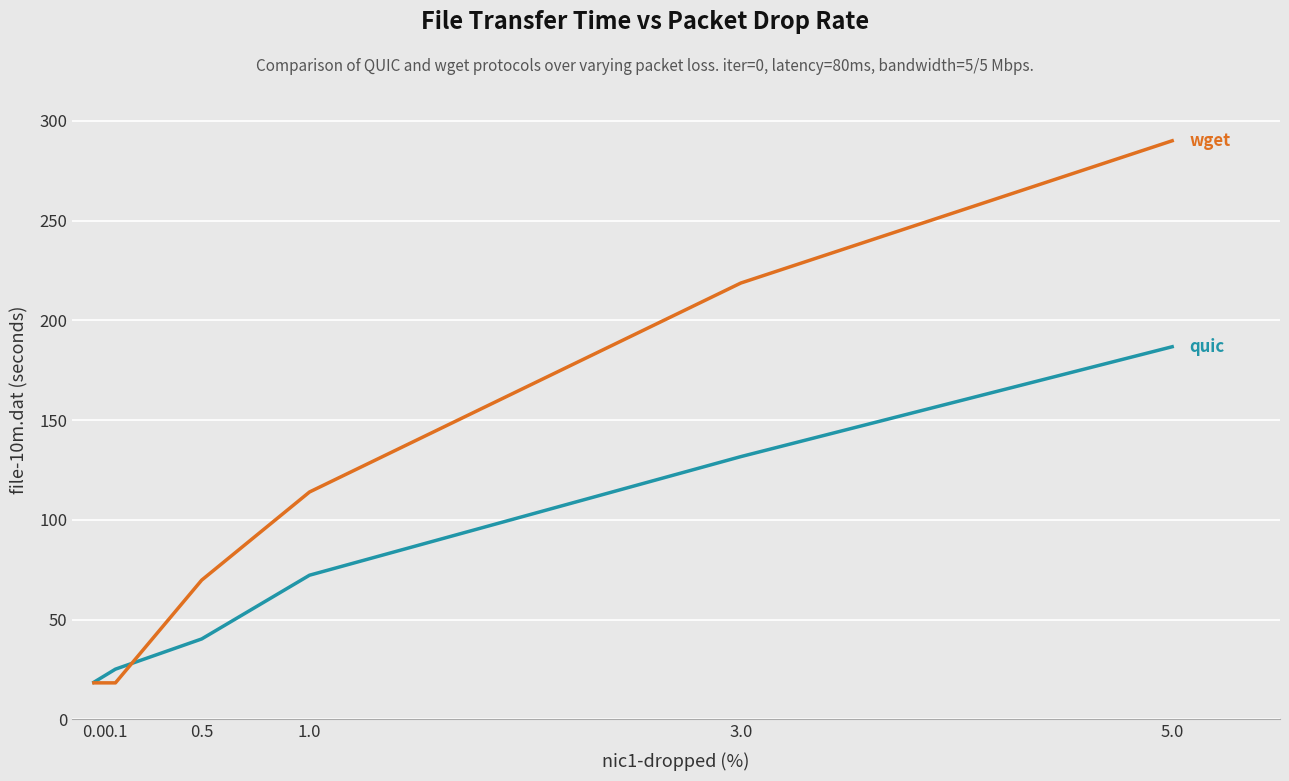

What is the spread (max minus min) of values at 0.0?

0.3